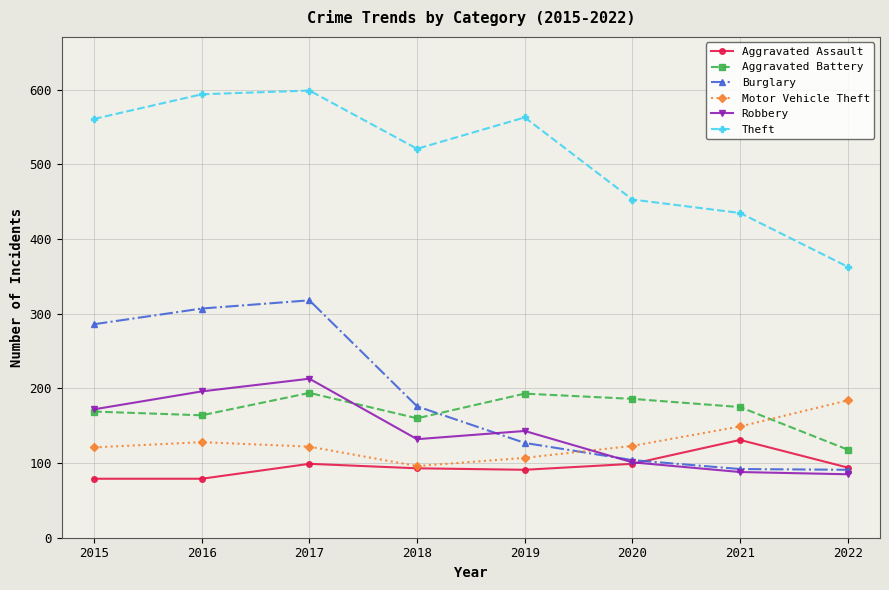

Between 2017 and 2020, which series saw the biggest shift?

Burglary